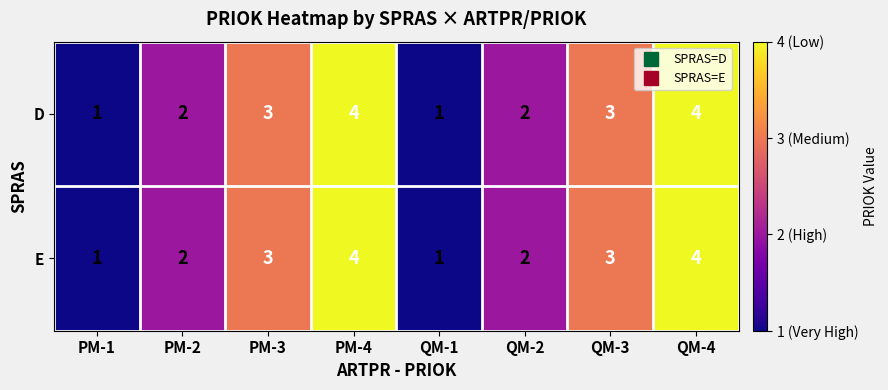

Count the number of categories in the chart.

8